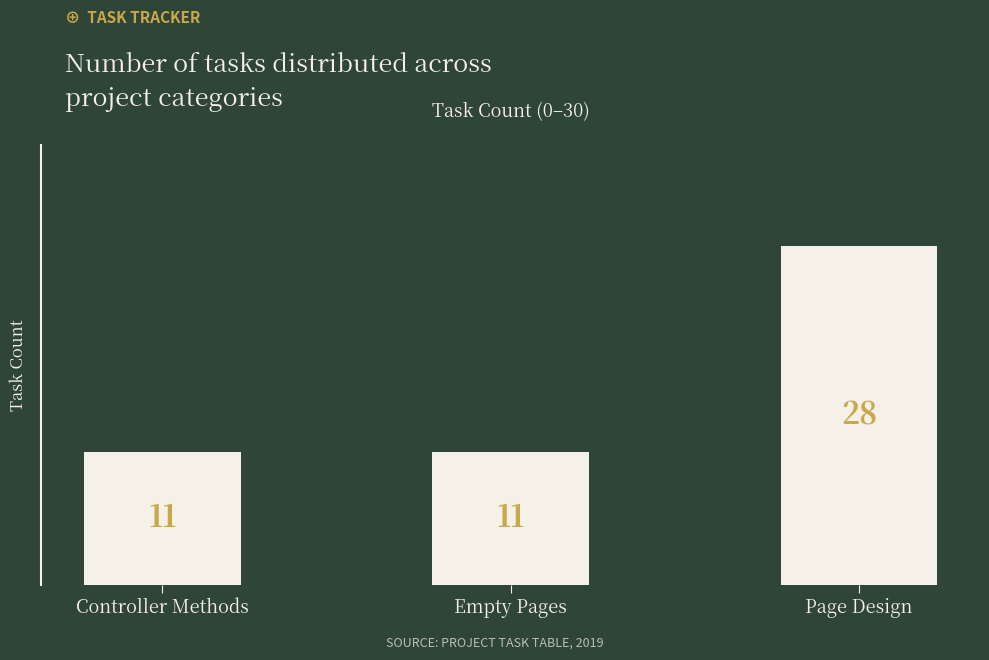

What is the sum of all values?

50